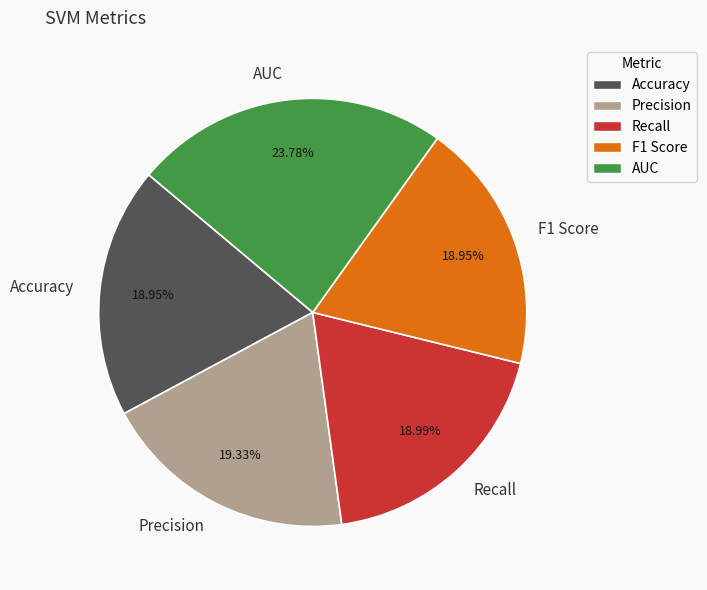

To the nearest percent, what percentage of the pie is Accuracy?

19%